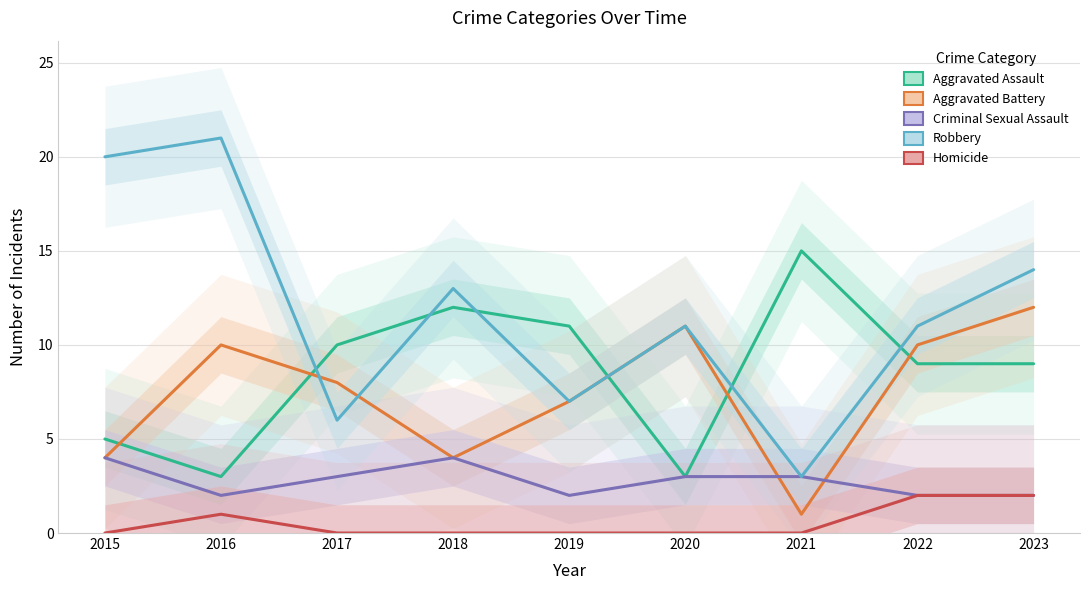

True or false: Aggravated Assault and Criminal Sexual Assault intersect in this chart.

False